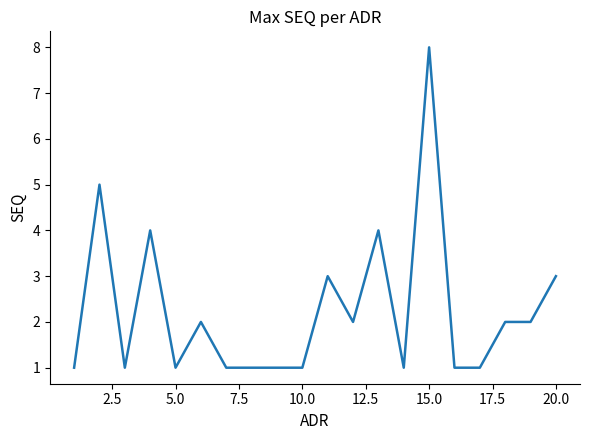

True or false: there are more than 1 points higher than both neighbors.

True